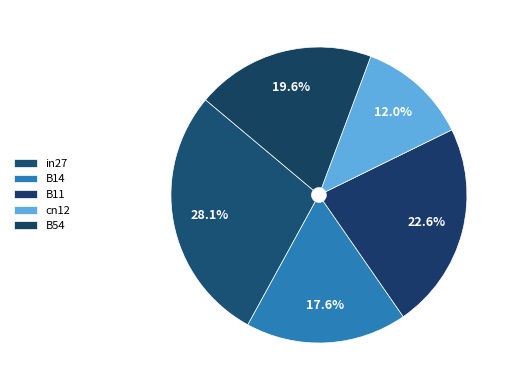

Count the number of slices in the pie.

5